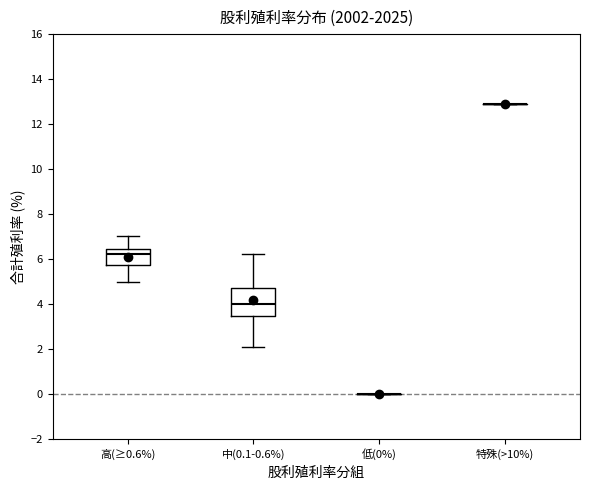

Reading left to right, read every box against the y-axis: the position of its median line, the range the box covers, and the ends of its whiskers. The values are not printed on the chart, so give them approximately, as read against the axis.

高(≥0.6%): median 6.2, box 5.8 to 6.4, whiskers 5.0 to 7.0
中(0.1-0.6%): median 4.0, box 3.4 to 4.6, whiskers 2.0 to 6.2
低(0%): box collapsed to a line at 0.0, whiskers 0.0 to 0.0
特殊(>10%): box collapsed to a line at 13.0, whiskers 13.0 to 13.0